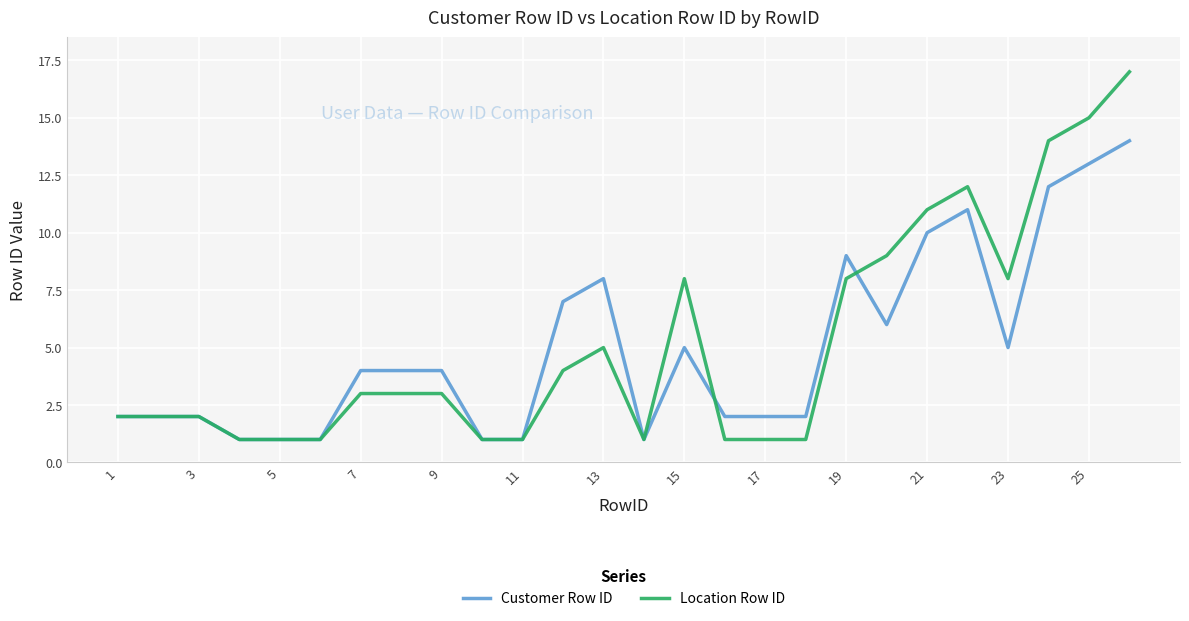

After their last crossing, which series has the higher values: Location Row ID or Customer Row ID?

Location Row ID